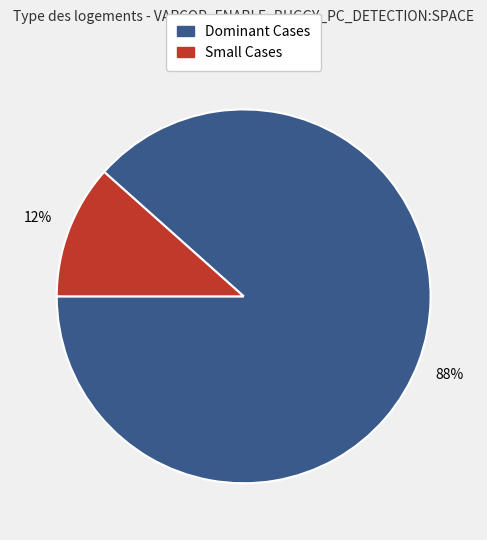

Does any single category account for the majority?

Yes